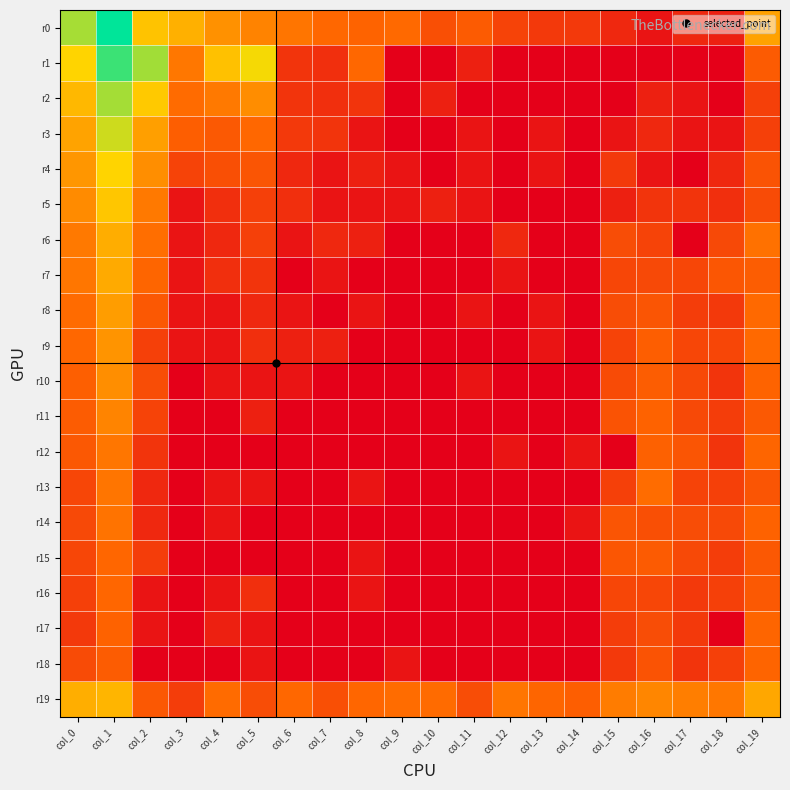

Which has a higher value, col_13 or col_9?

col_9